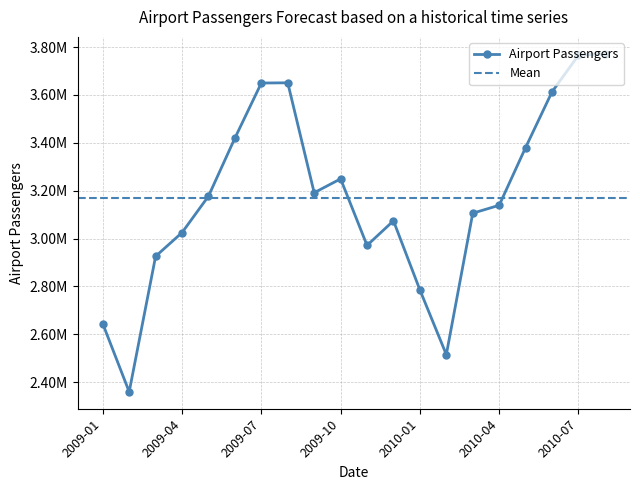

The value at 2010-08 is 3771842. True or false?

True